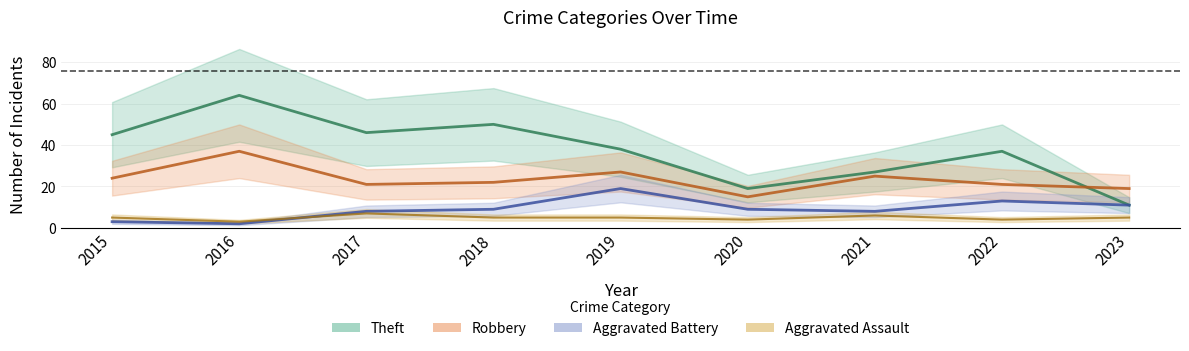

What is the average value of the Aggravated Battery series?

9